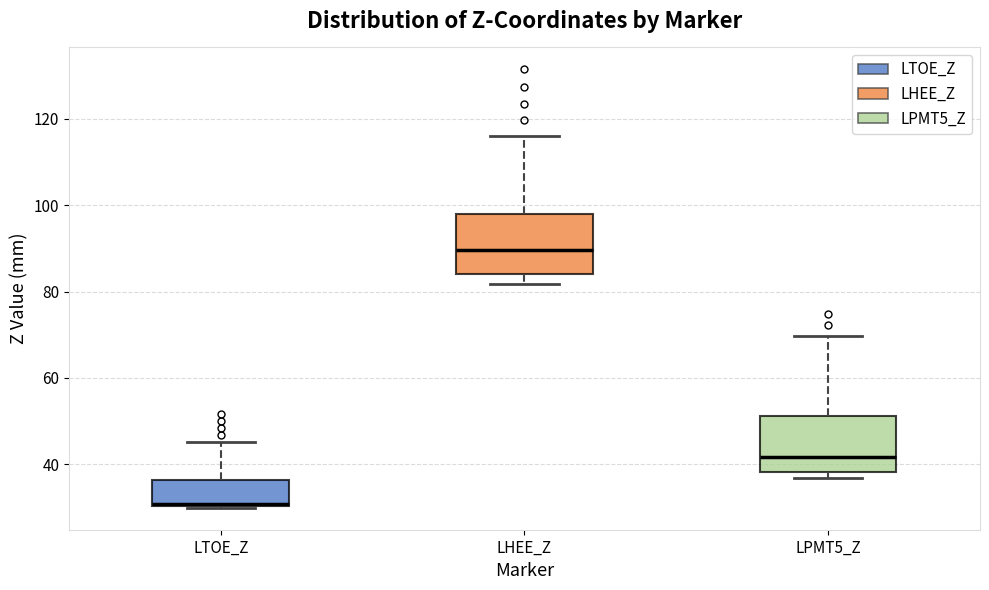

Which box has the lowest median line?

LTOE_Z